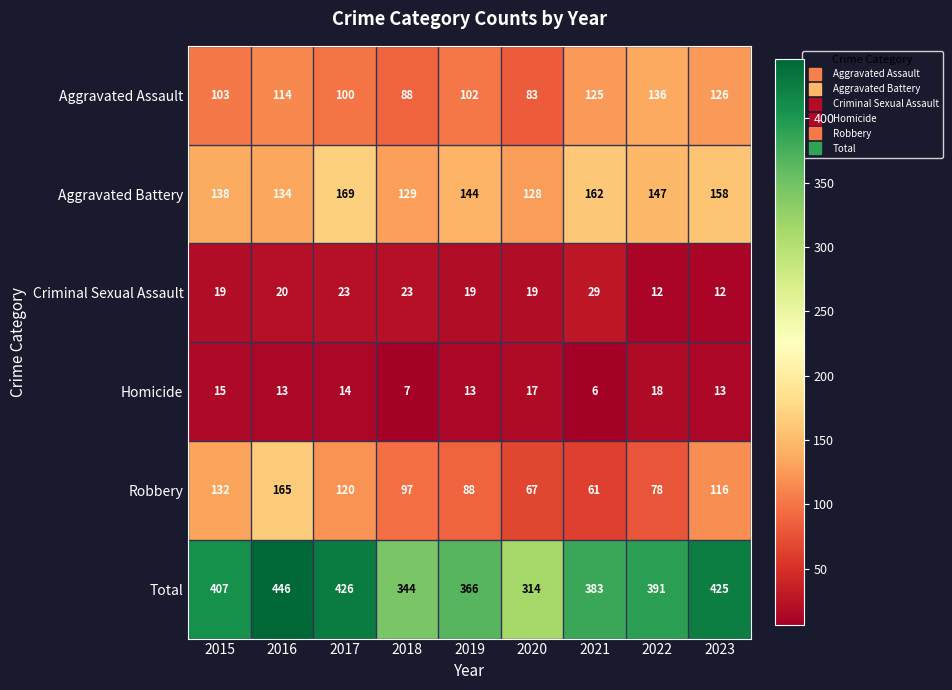

Which series has the largest total across all categories?

Total